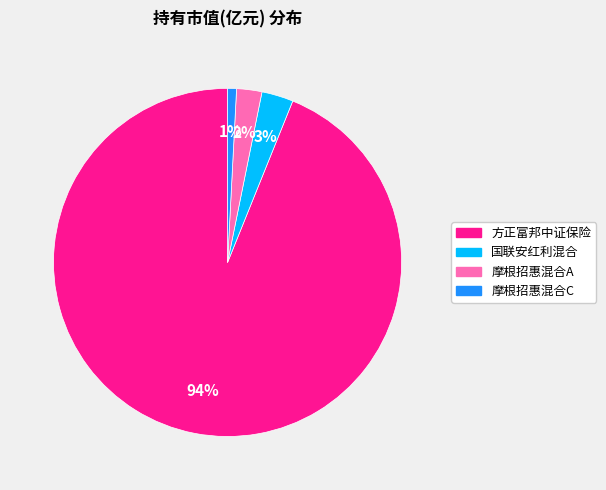

To the nearest percent, what is the average slice percentage?

25%